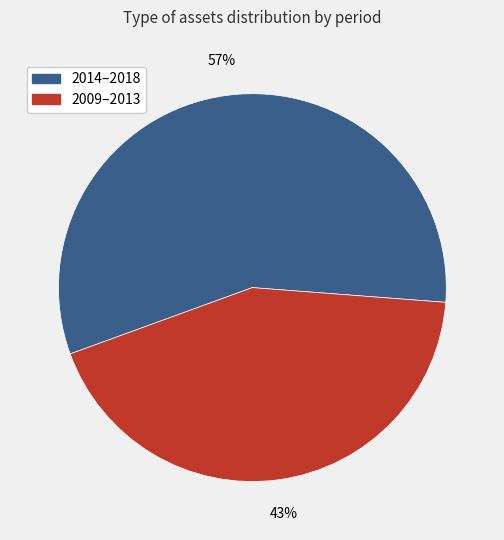

Is there a majority slice in this chart?

Yes